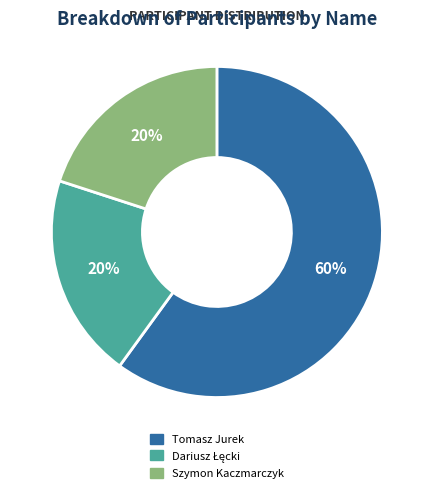

Count the number of slices in the pie.

3